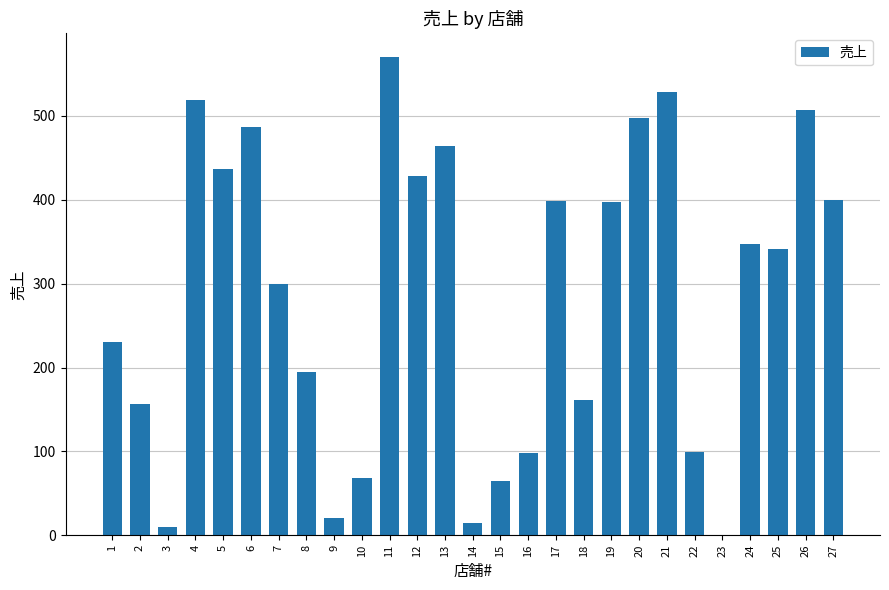

Is it true that the value at 15 is 65.0?

True